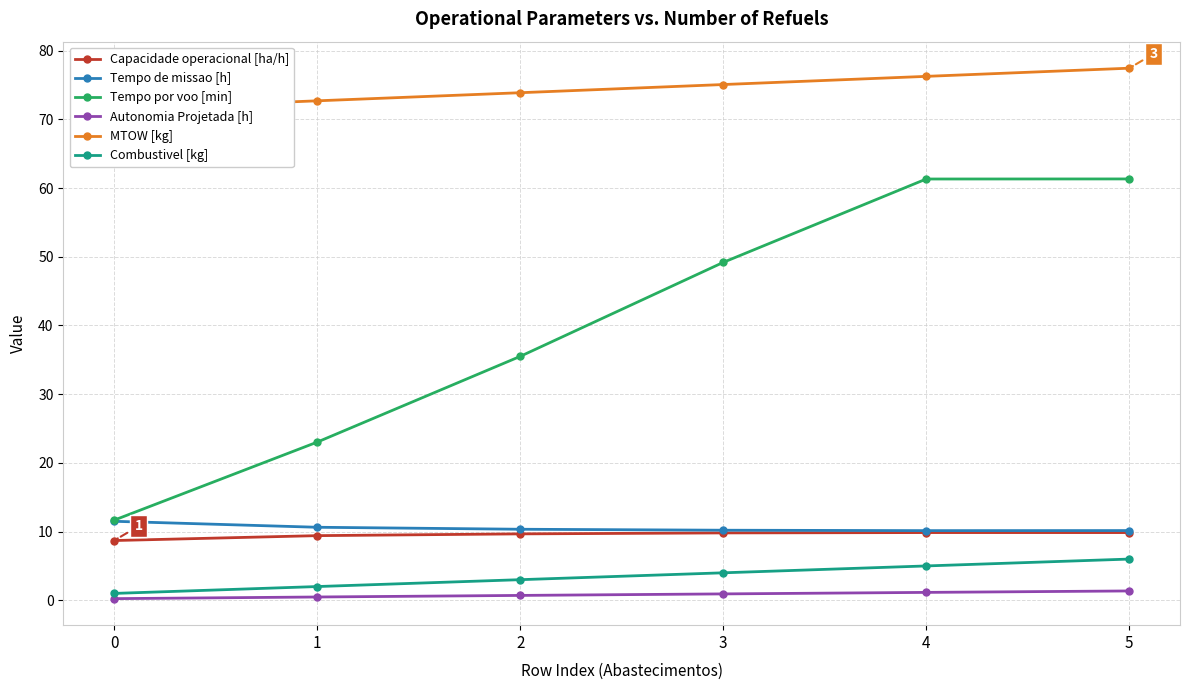

What is the maximum value for Autonomia Projetada [h]?

1.4